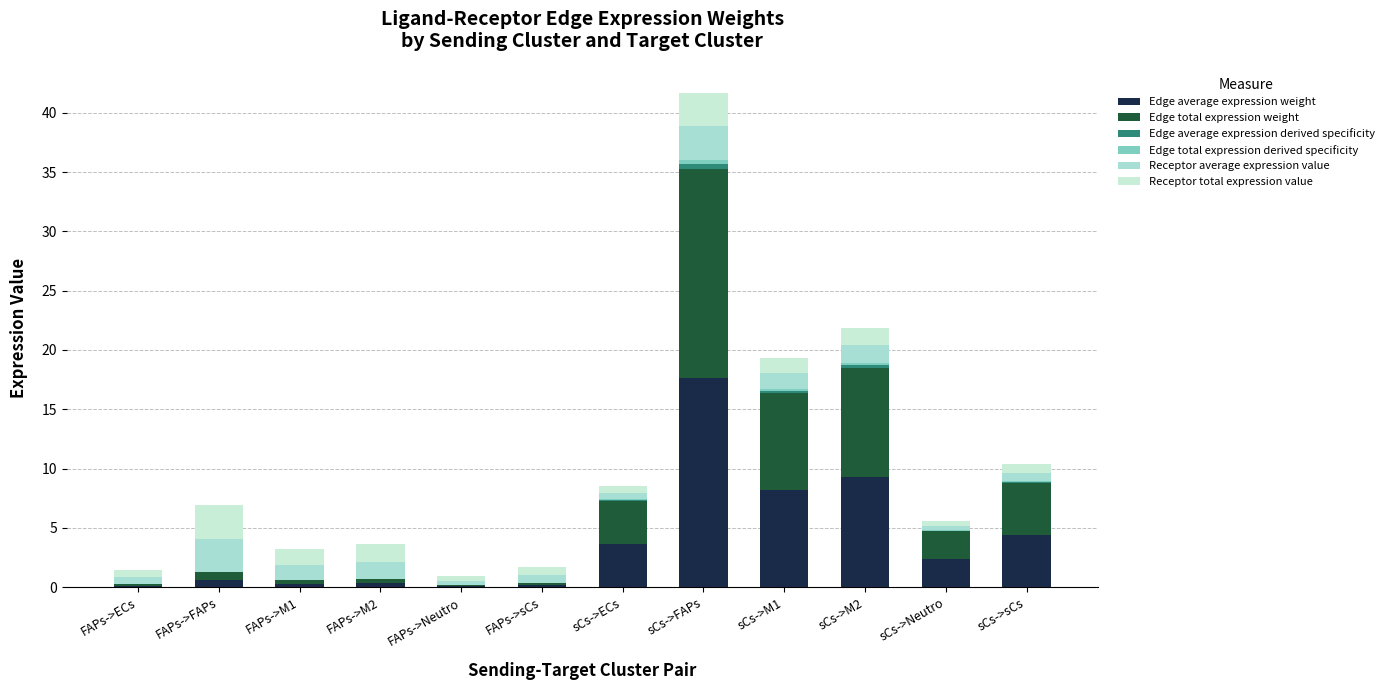

Count the number of categories in the chart.

12